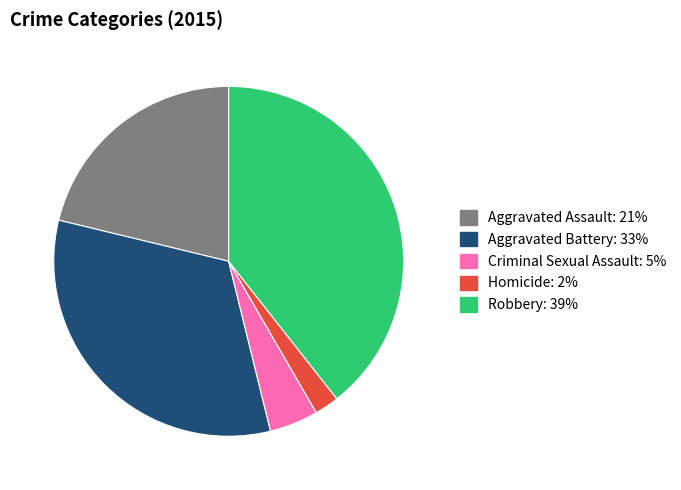

The Homicide slice represents 2% of the pie. True or false?

True